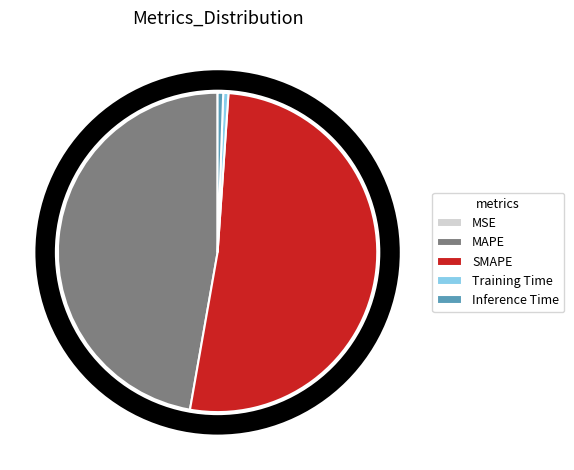

Between MAPE and Inference Time, which is larger?

MAPE